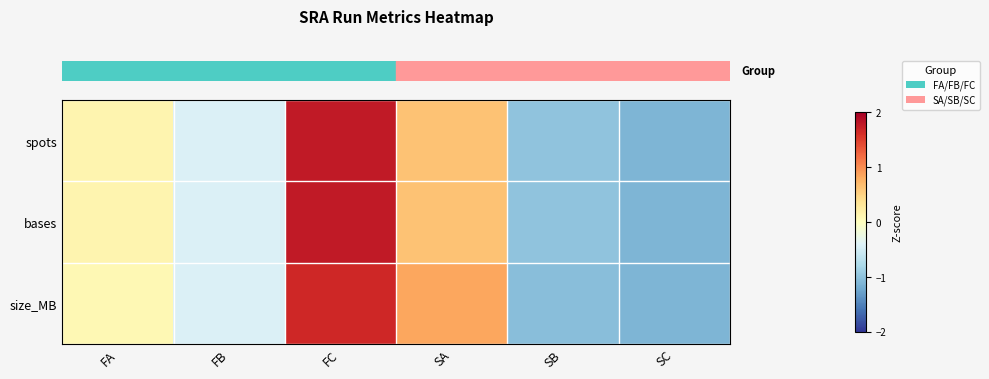

Count the number of categories in the chart.

6